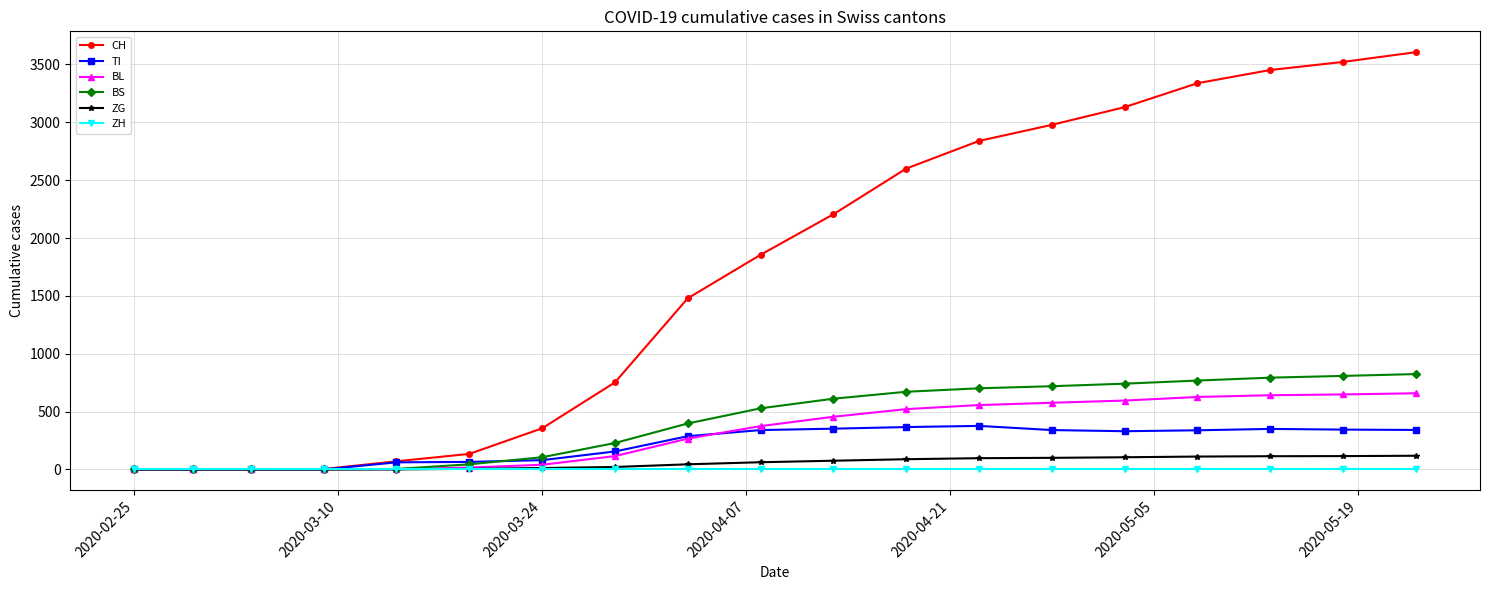

What is the average value of the BS series?

418